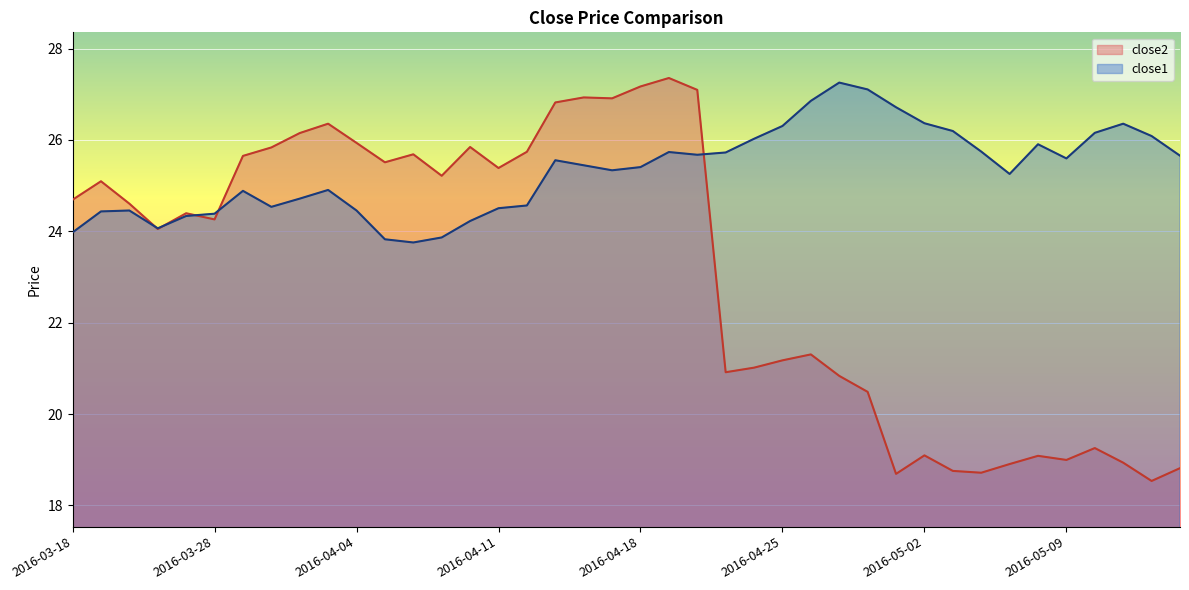

True or false: close1 has more than 1 points higher than both neighbors.

True